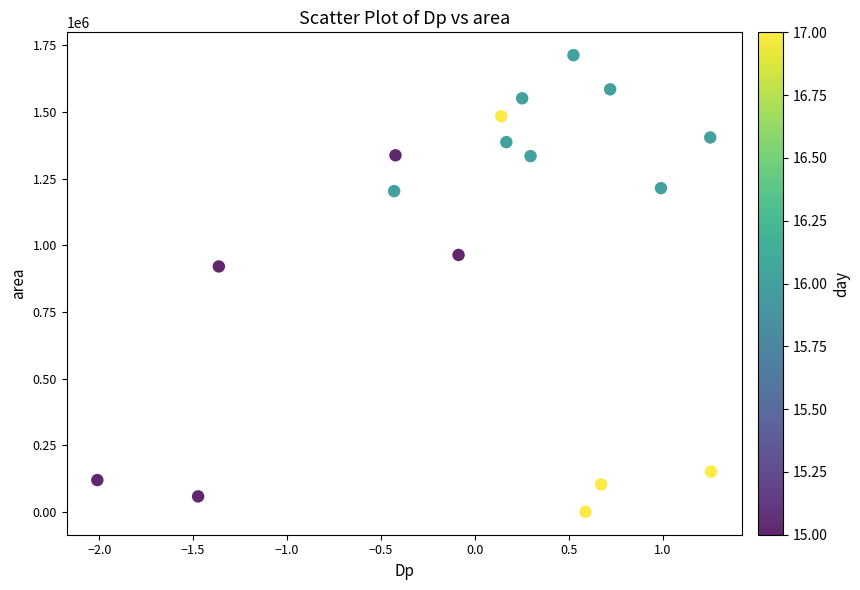

What Y value in the scatter plot is closest to 856562?

920625